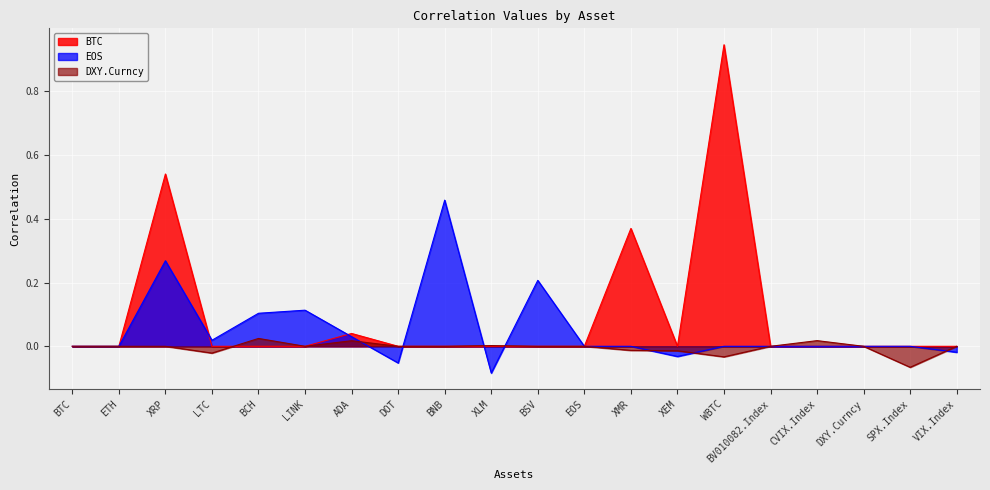

How many negative values does the DXY.Curncy series have?

6